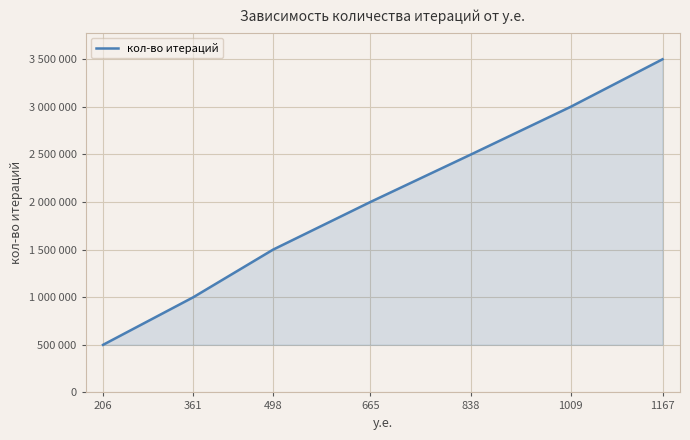

True or false: the data shows 826040 at 206.

False